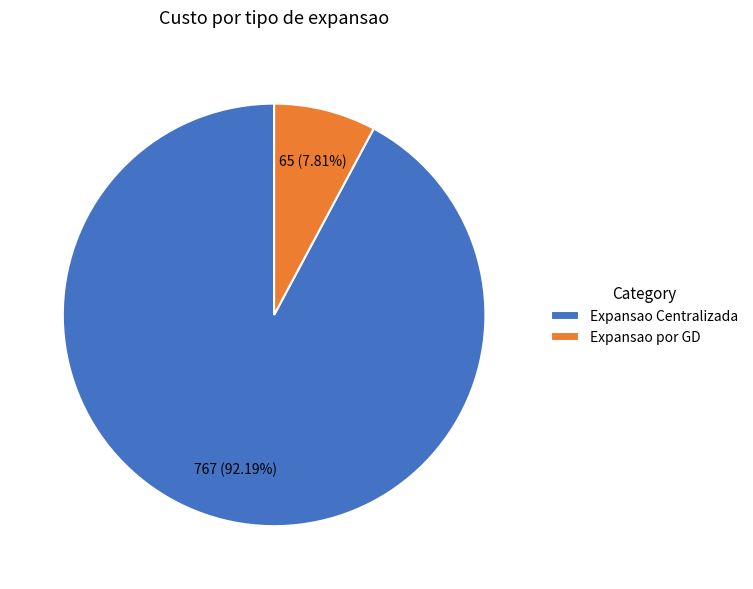

What percentage is the Expansao por GD slice, to the nearest percent?

8%